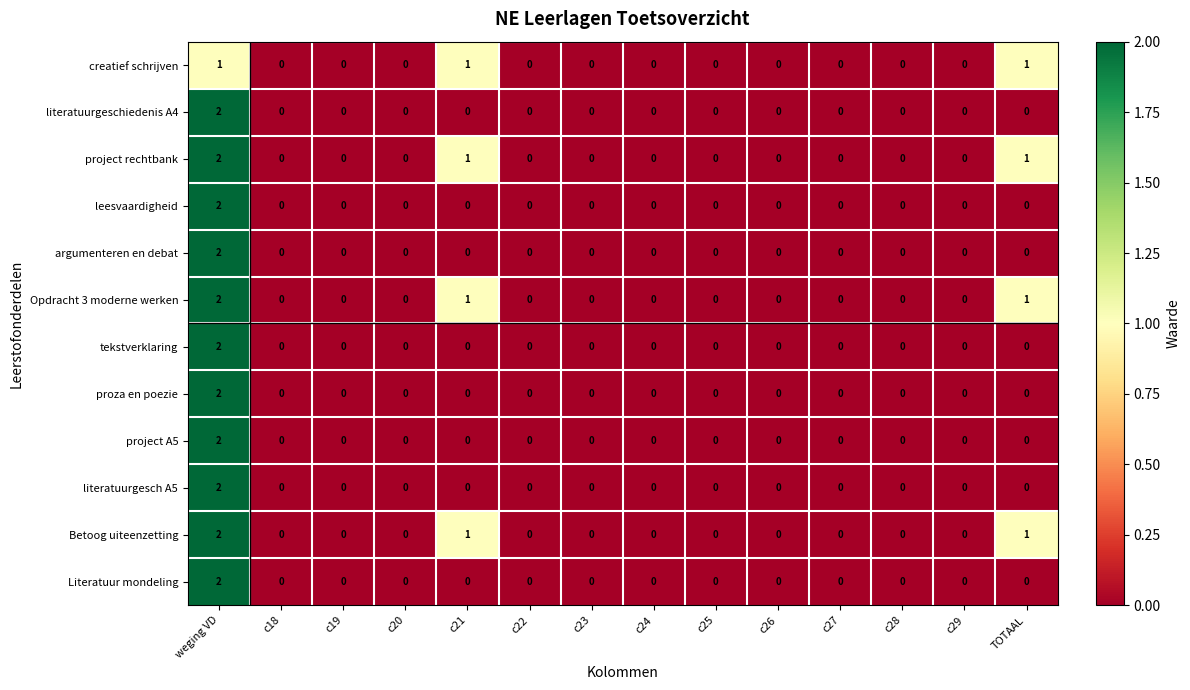

What is the sum of all creatief schrijven values?

3